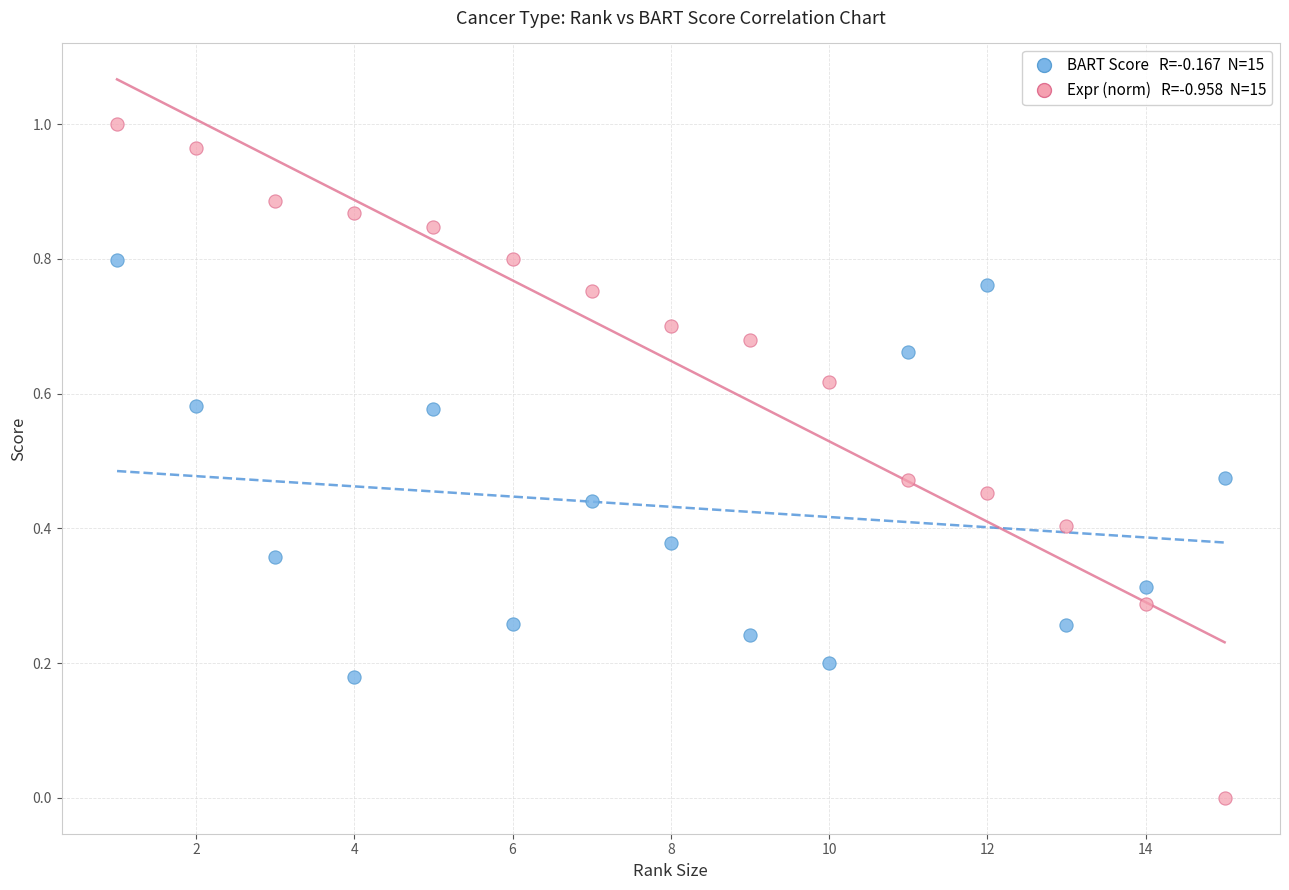

Across all data points, what is the range of X values (max minus min)?

14.0